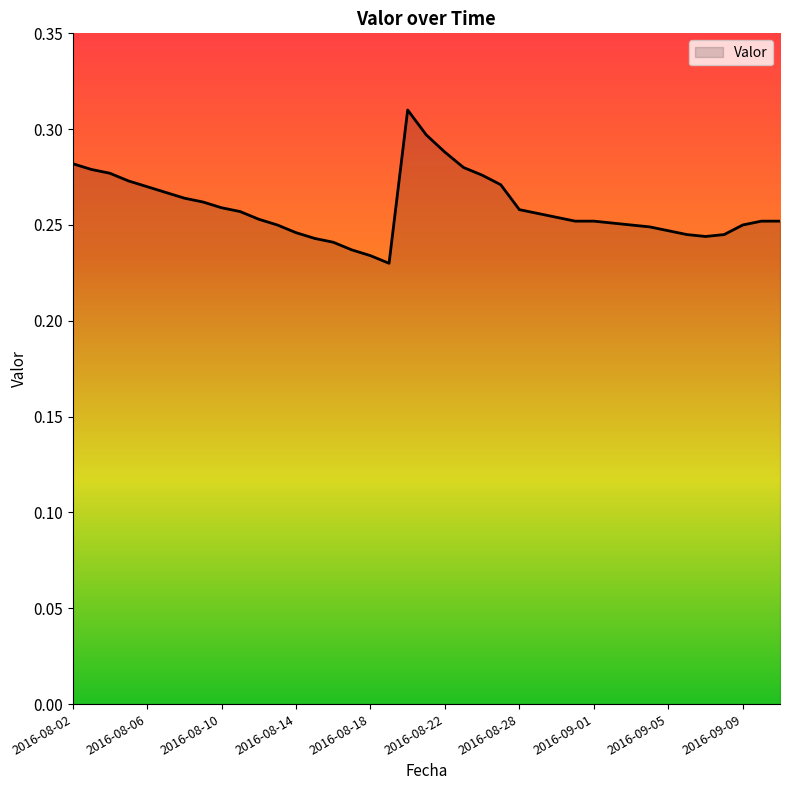

What is the label of the 28th point from the right?

2016-08-13